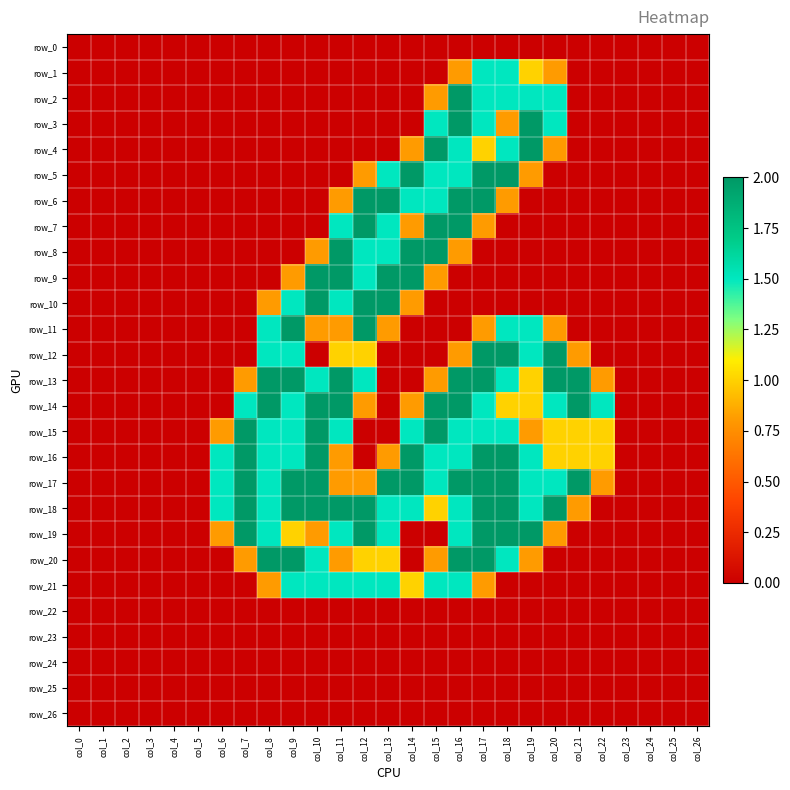

At which category is the sum across all series the highest?

col_16